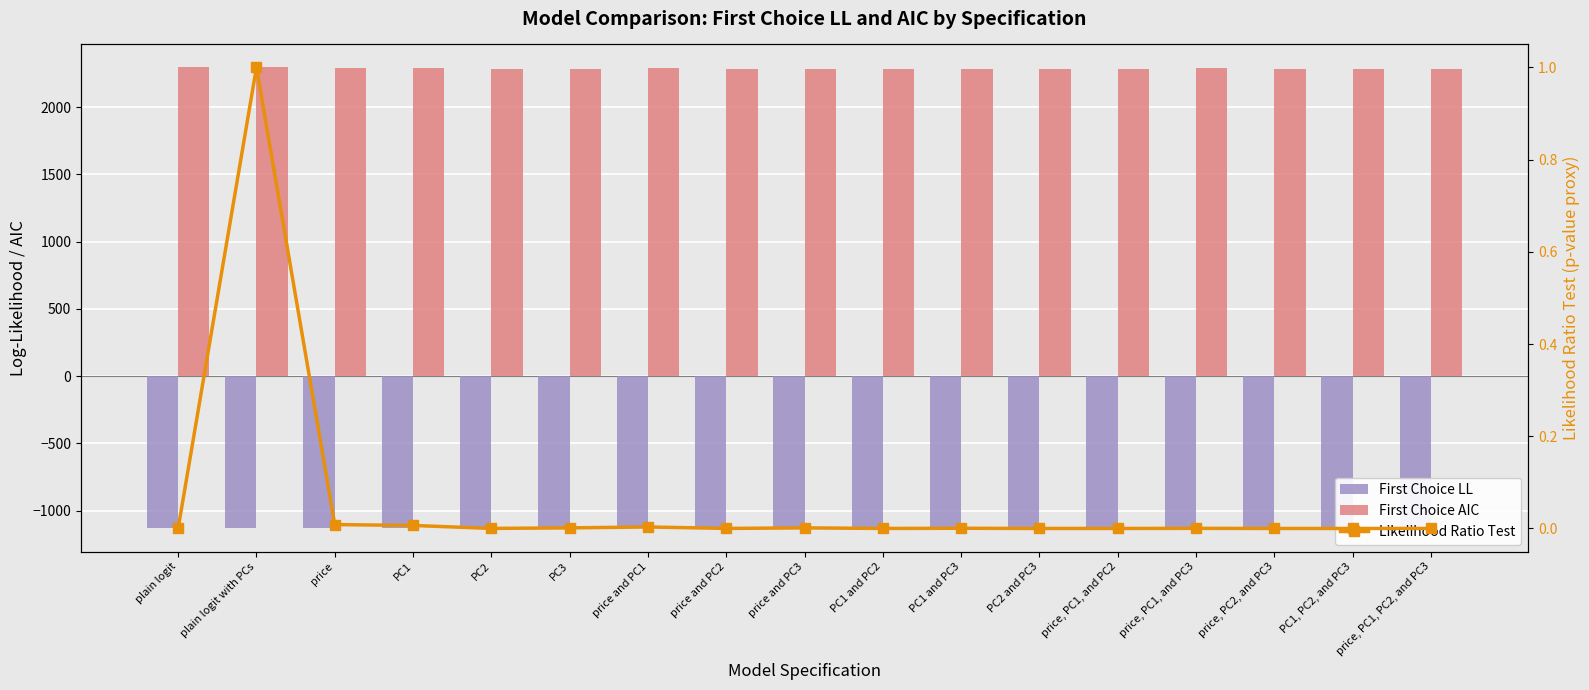

Which series has the widest spread of values?

First Choice AIC